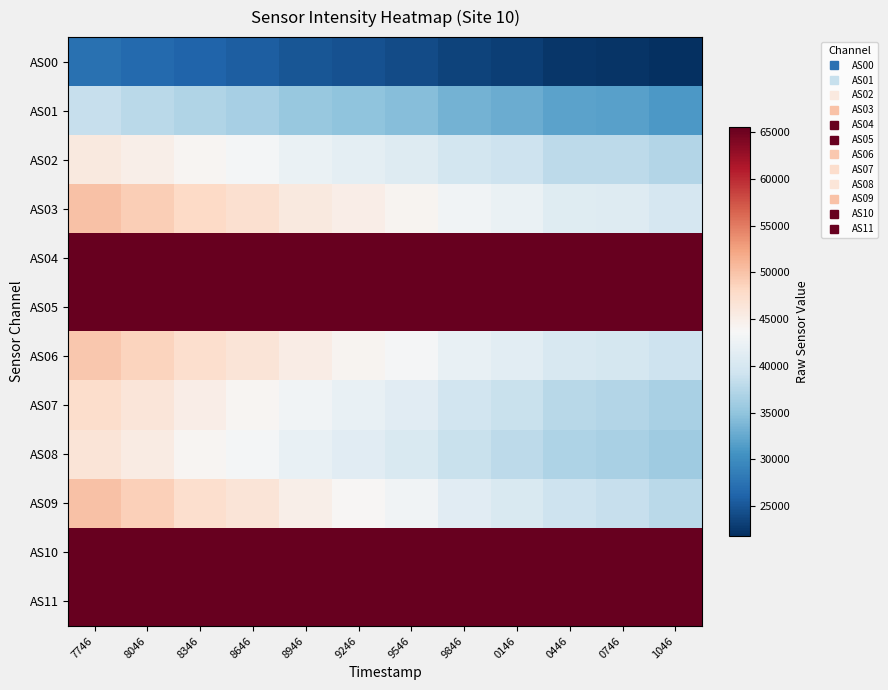

Between 7746 and 8046, which is larger?

7746